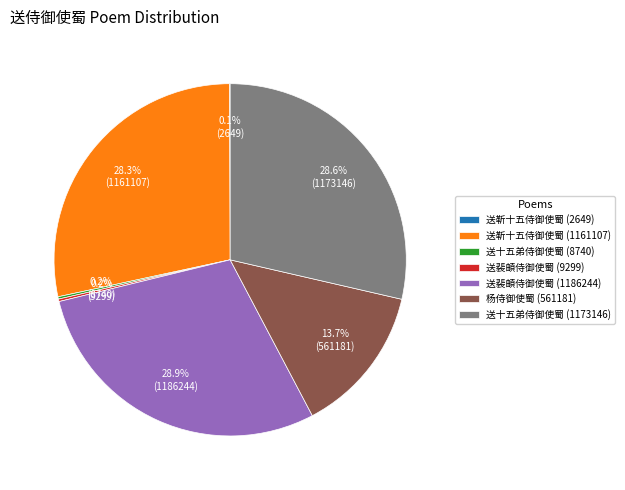

What percentage do 送十五弟侍御使蜀 (1173146) and 送裴頔侍御使蜀 (1186244) together represent?

57.5%